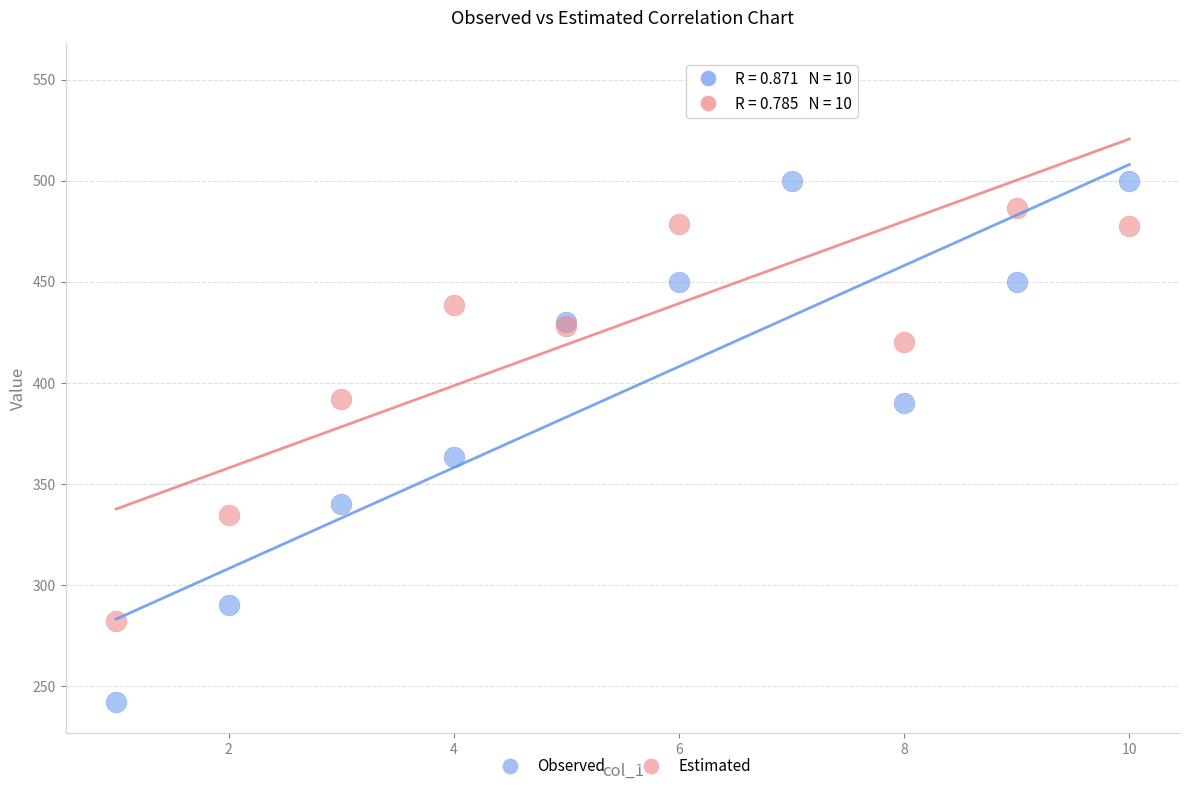

Which series reaches the minimum Y coordinate?

Observed